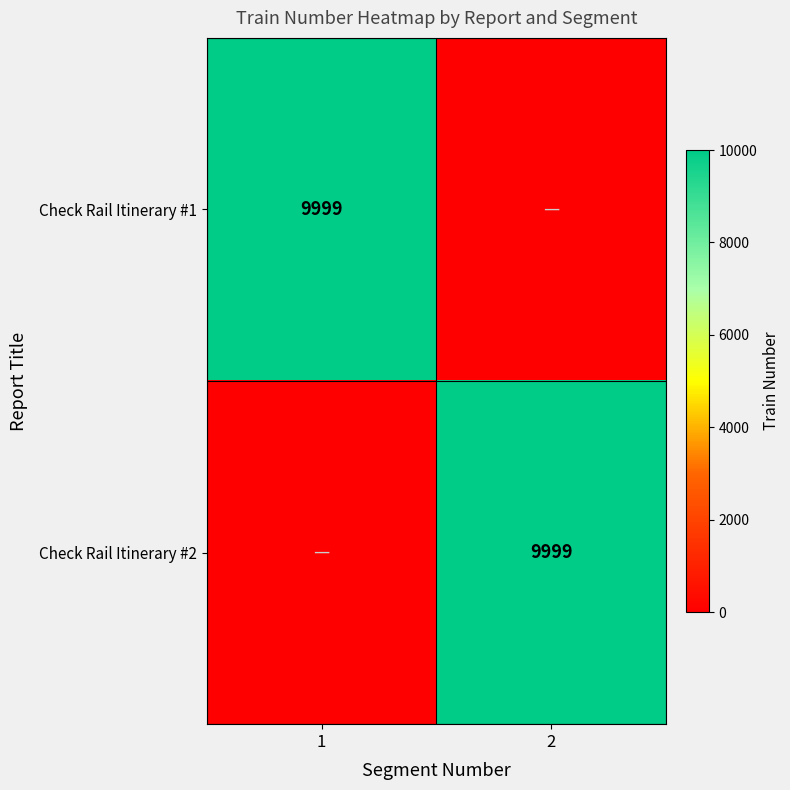

The Check Rail Itinerary #1 series shows 6079 at 1. True or false?

False